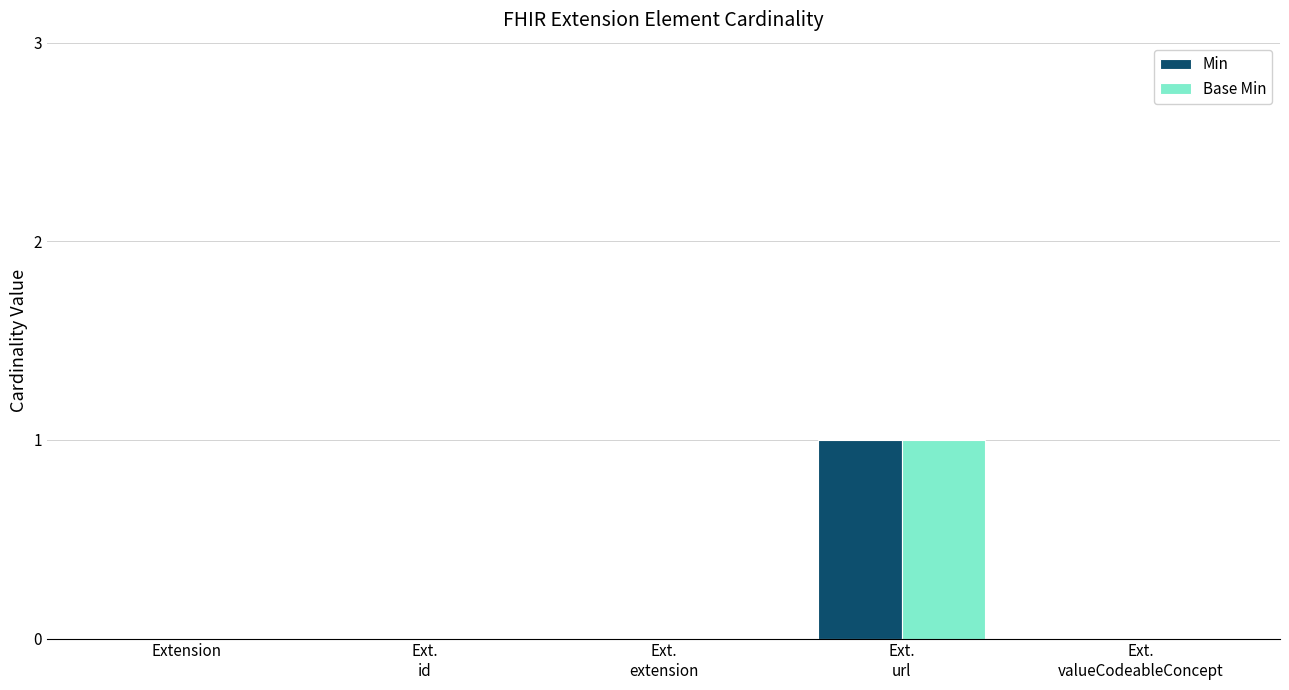

Reading left to right, extract all data points from this chart.

Min: 0	0	0	1	0
Base Min: 0	0	0	1	0